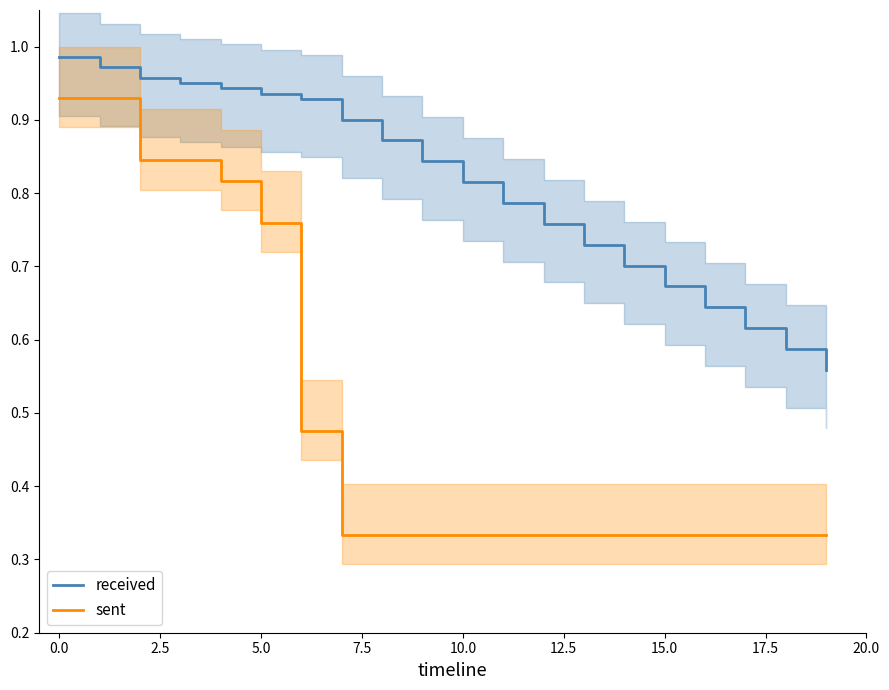

Reading right to left, what are all the values shown in this chart?

received: 0.6	0.6	0.6	0.6	0.7	0.7	0.7	0.8	0.8	0.8	0.8	0.9	0.9	0.9	0.9	0.9	1.0	1.0	1.0	1.0
sent: 0.3	0.3	0.3	0.3	0.3	0.3	0.3	0.3	0.3	0.3	0.3	0.3	0.3	0.5	0.8	0.8	0.8	0.8	0.9	0.9